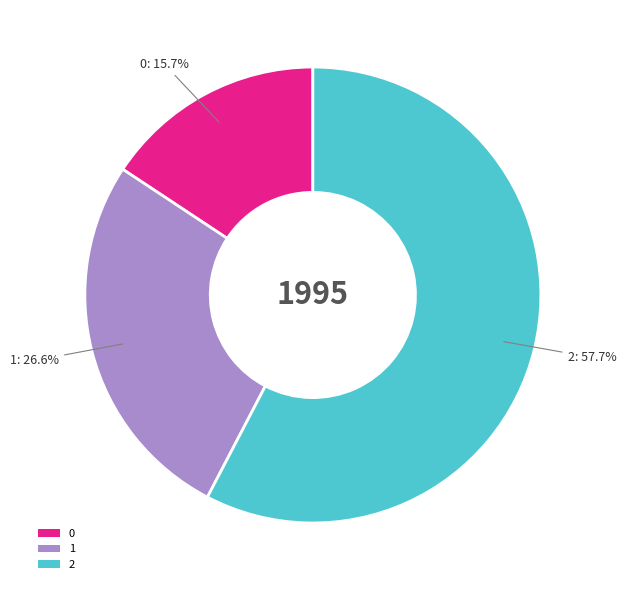

How many segments does this pie chart have?

3